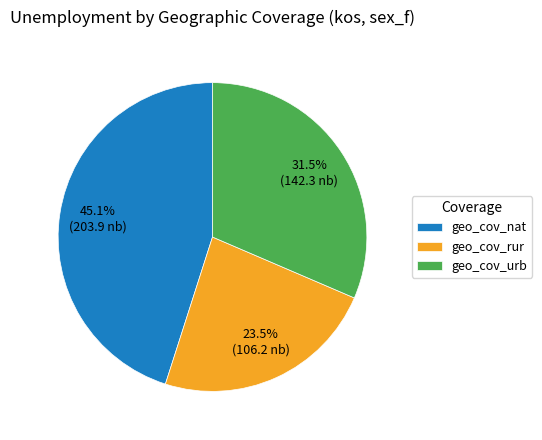

What is the ratio of the value at geo_cov_rur to the value at geo_cov_nat?

0.5